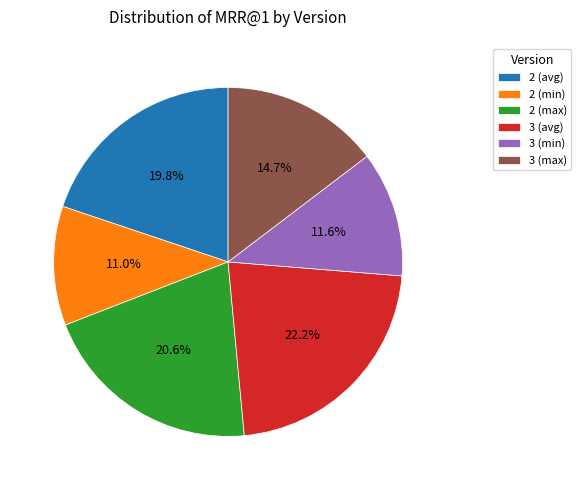

Combined, do 3 (max) and 3 (min) account for over 50%?

No